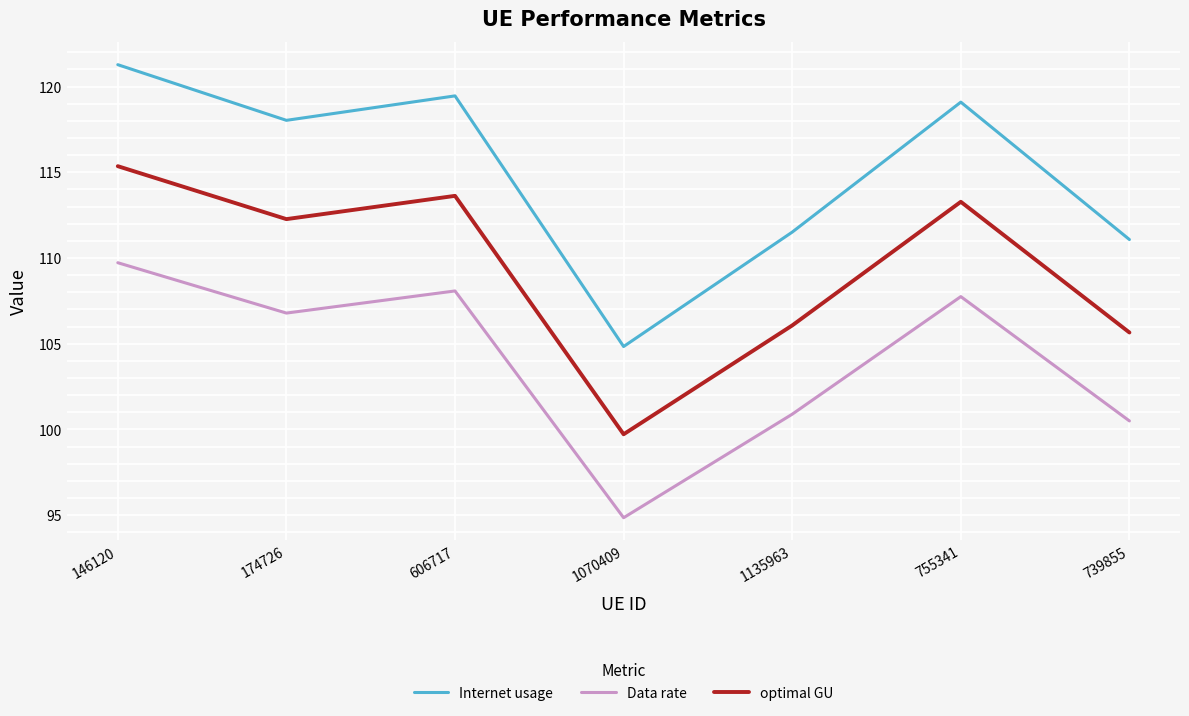

True or false: Data rate and optimal GU cross at least once.

False